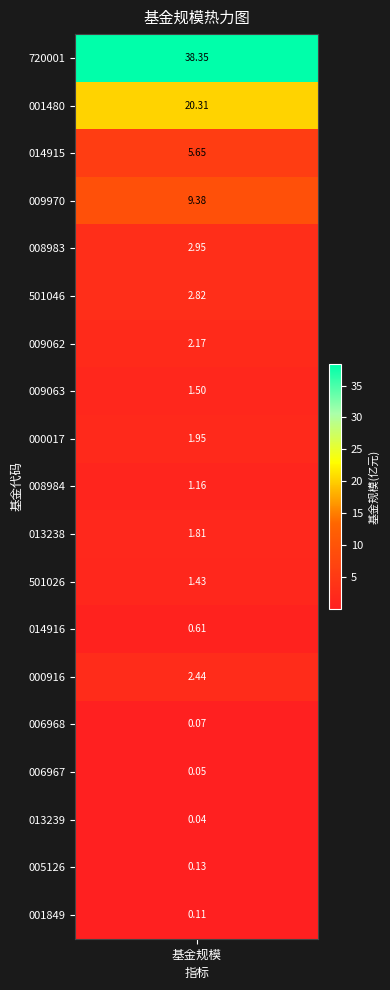

What value does the data have at 11?

1.4